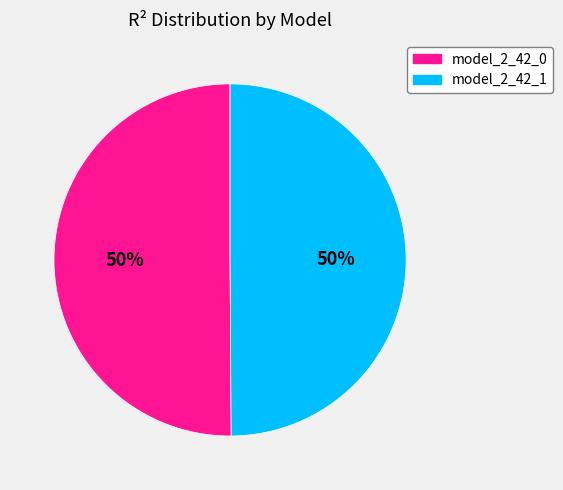

The model_2_42_0 slice represents 41% of the pie. True or false?

False